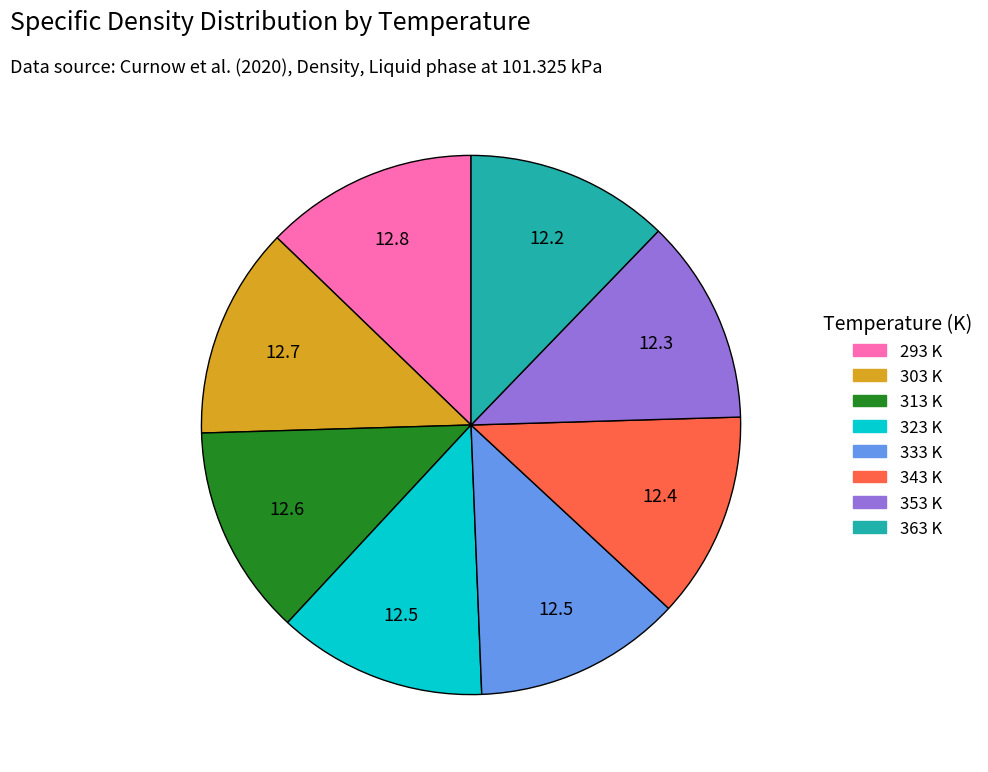

Is it true that 363 is 12% of the pie?

True